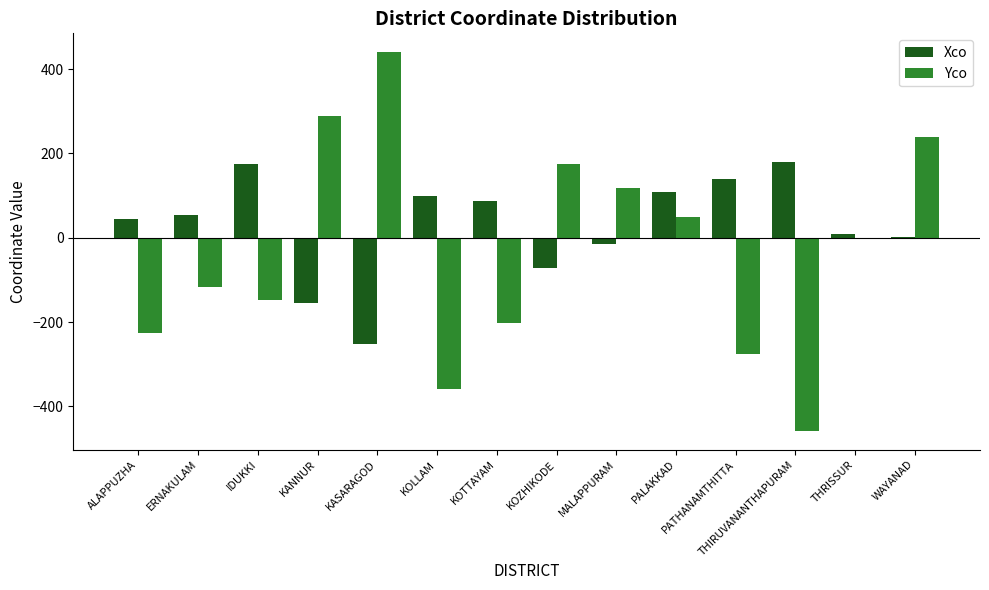

Which series has the largest range (max minus min)?

Yco